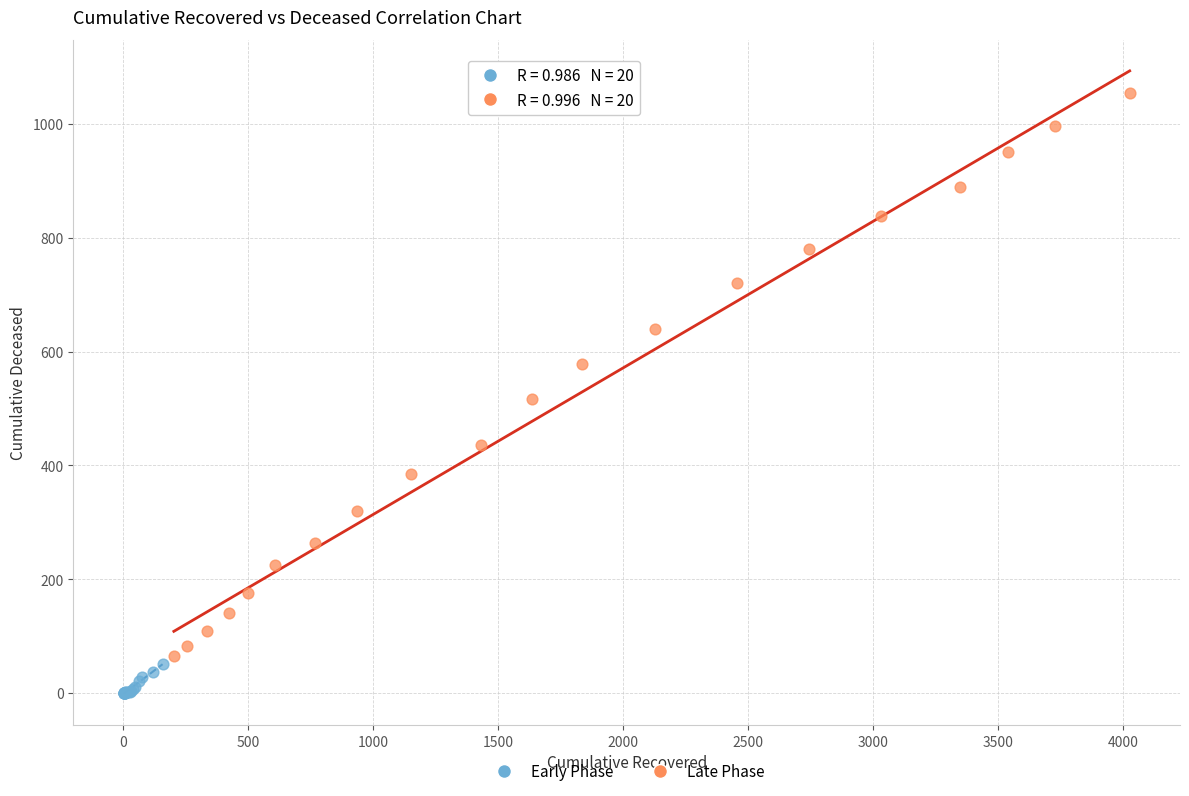

Which series reaches the maximum Y coordinate?

Late Phase